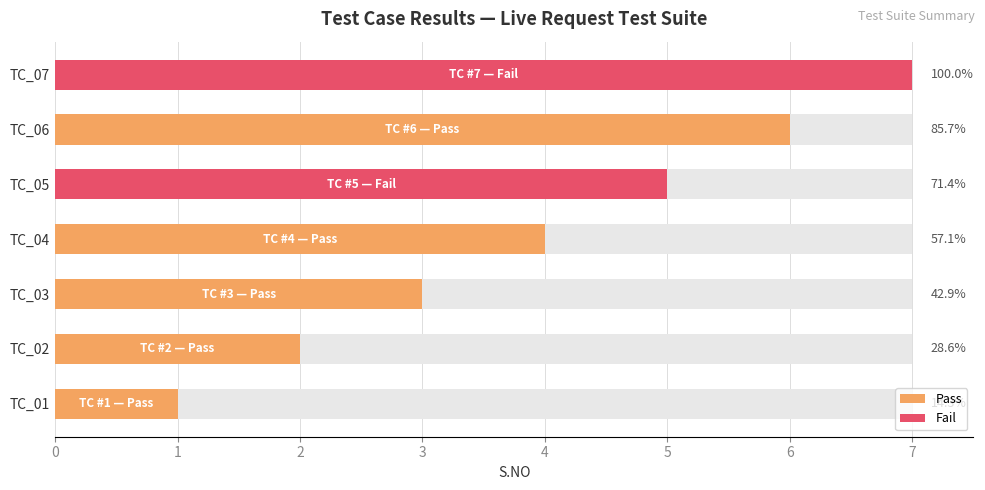

How many groups of bars are there?

7